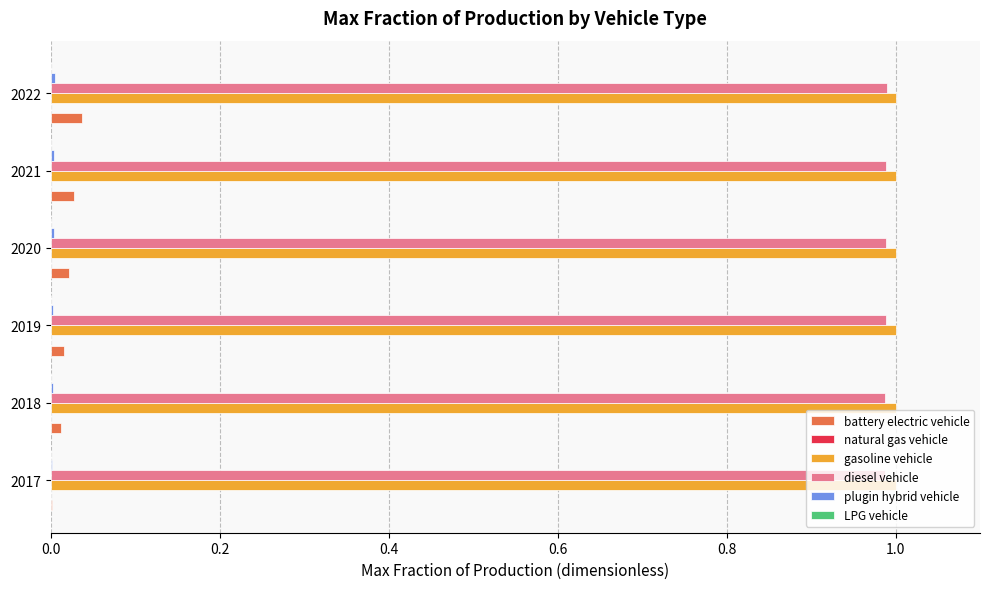

What is the sum of all diesel vehicle values?

5.9